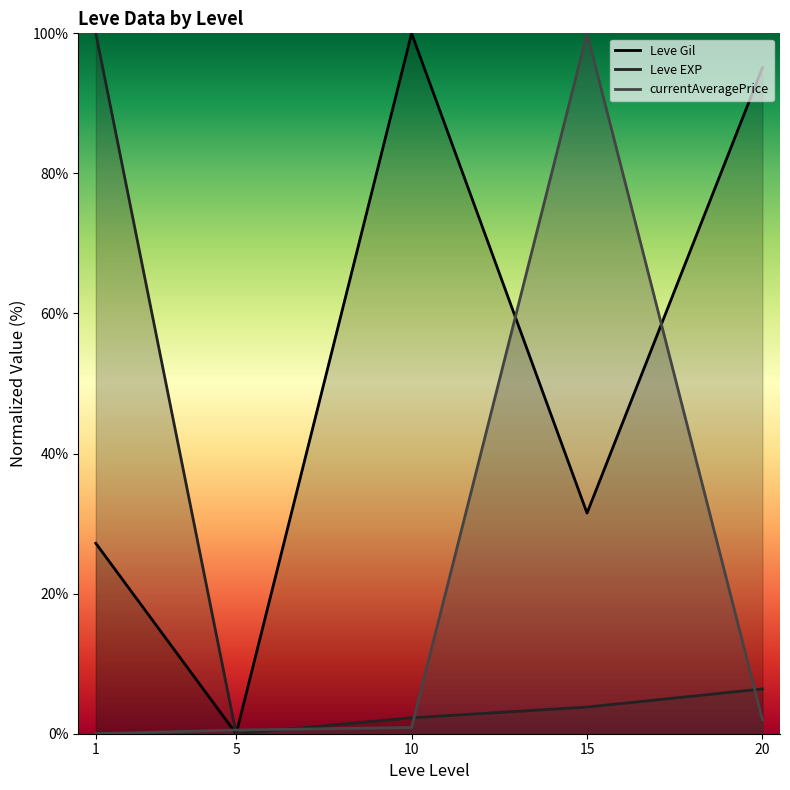

How many values in currentAveragePrice are above zero?

4